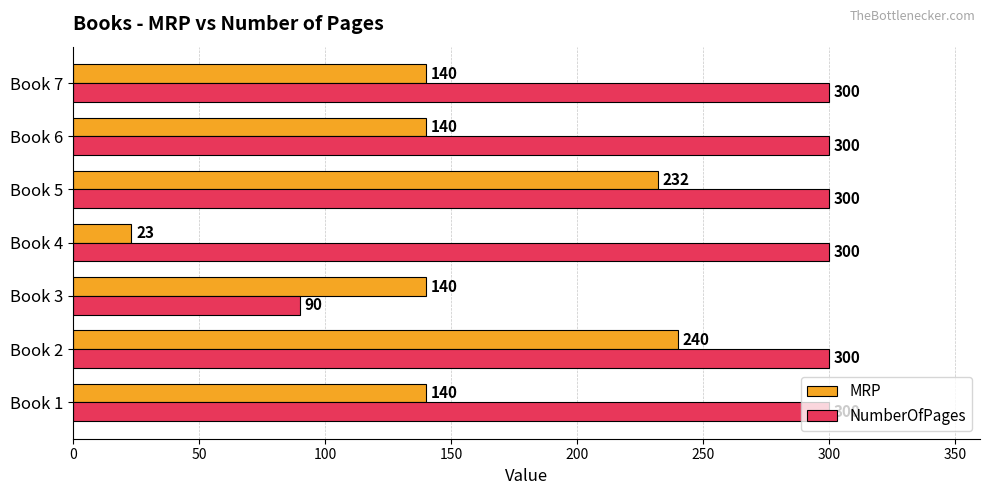

The MRP series shows 85 at Book 1. True or false?

False